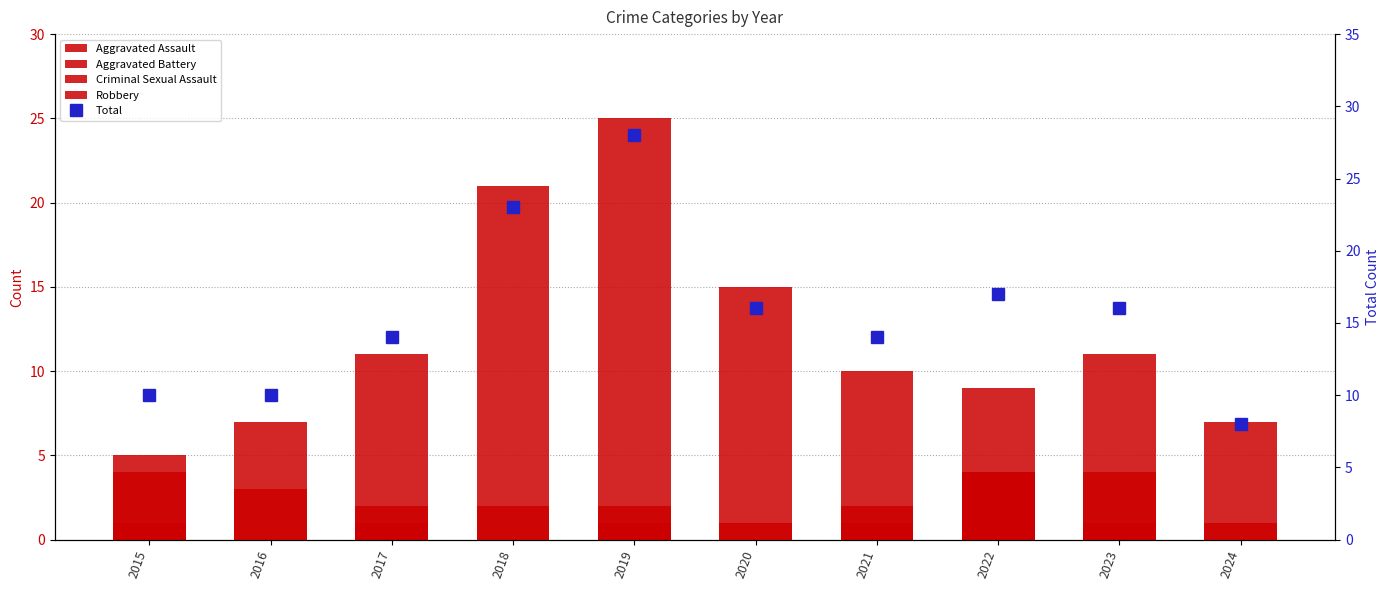

What is the total value across all series at 2017?

28